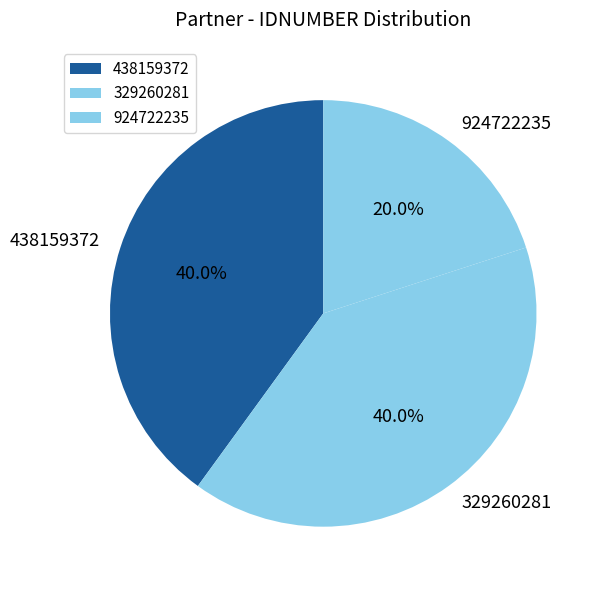

How many slices are in this pie chart?

3